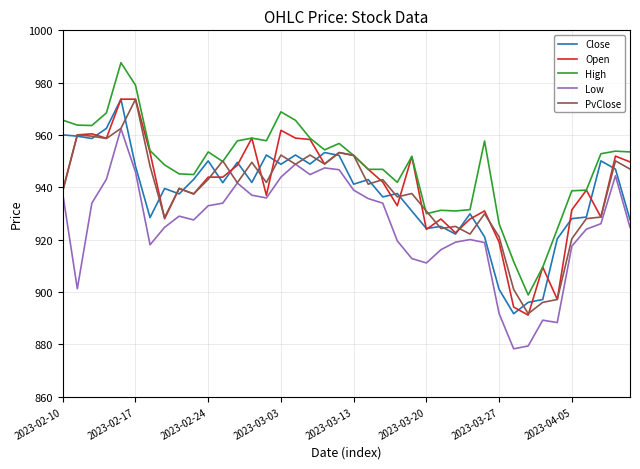

Which series has the largest total across all categories?

High